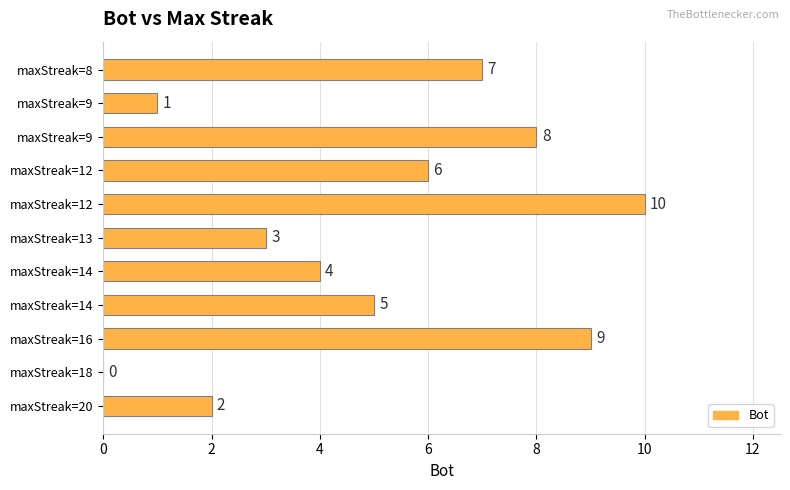

How many values are above zero?

10